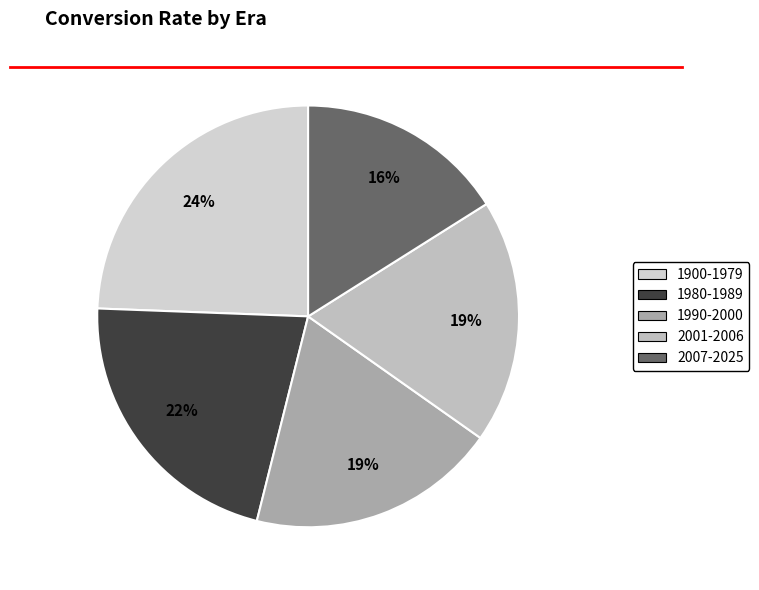

Does any single category account for the majority?

No